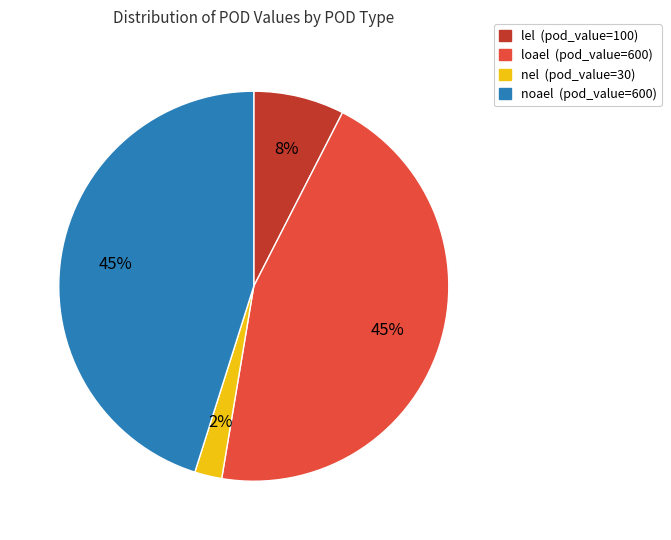

Which category has the smallest portion of the pie?

nel